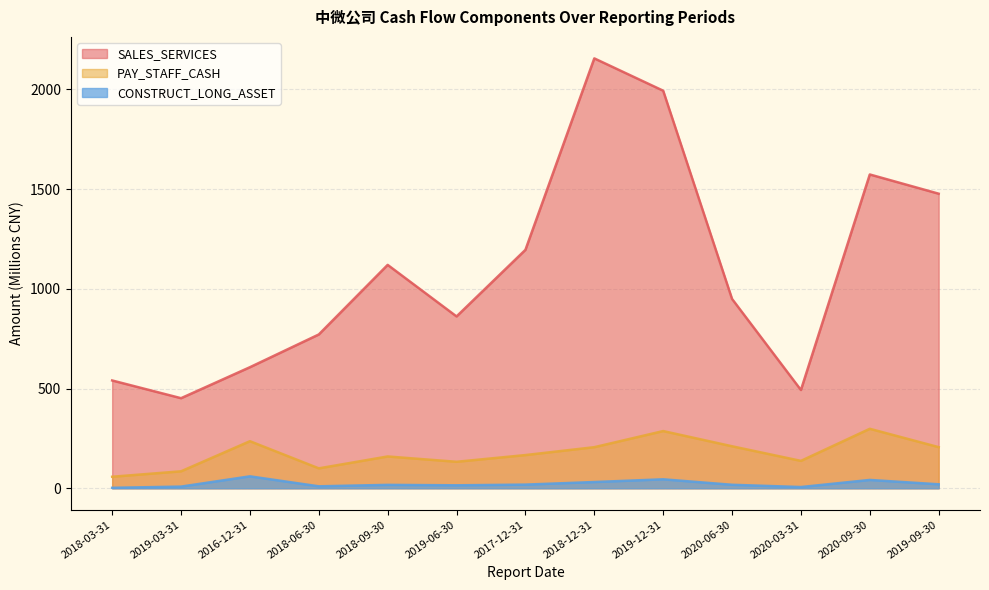

What is the sum of all CONSTRUCT_LONG_ASSET values?

292.0